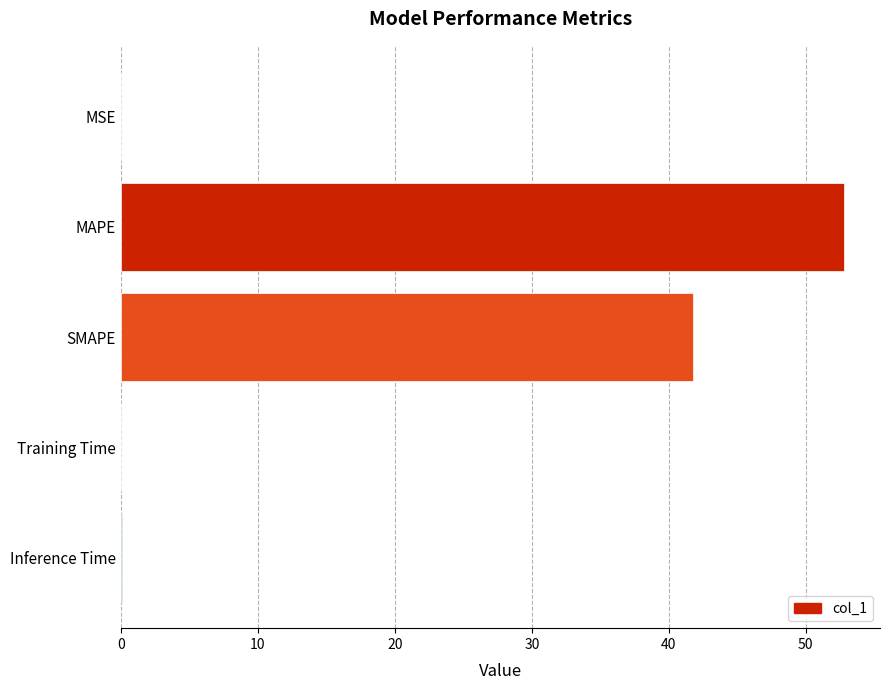

Is it true that the value at SMAPE is 68.0?

False